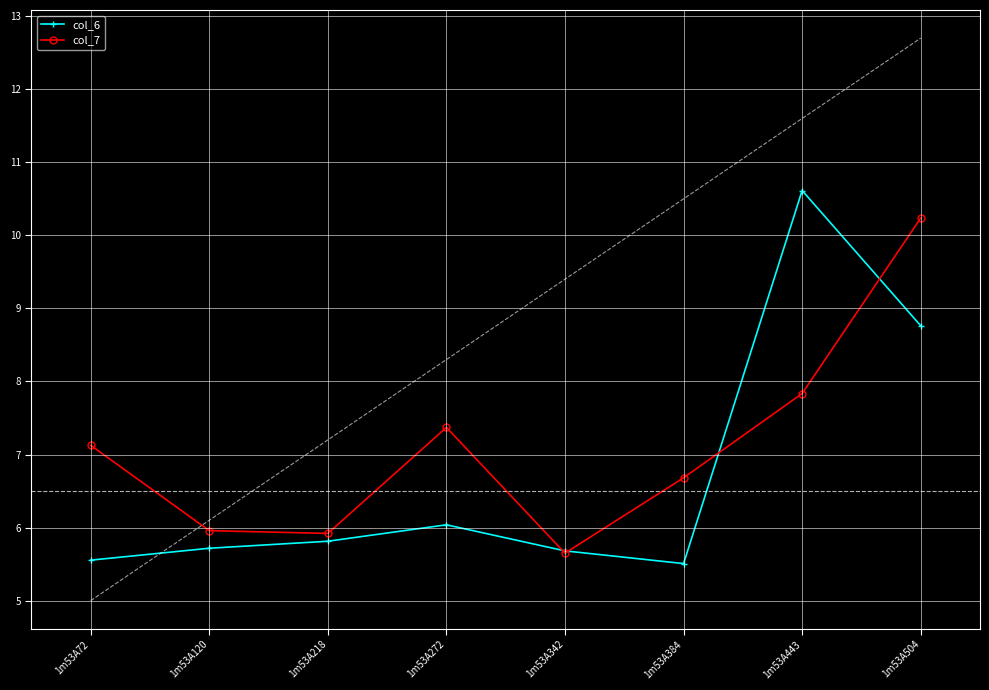

What is the minimum value for col_7?

5.7